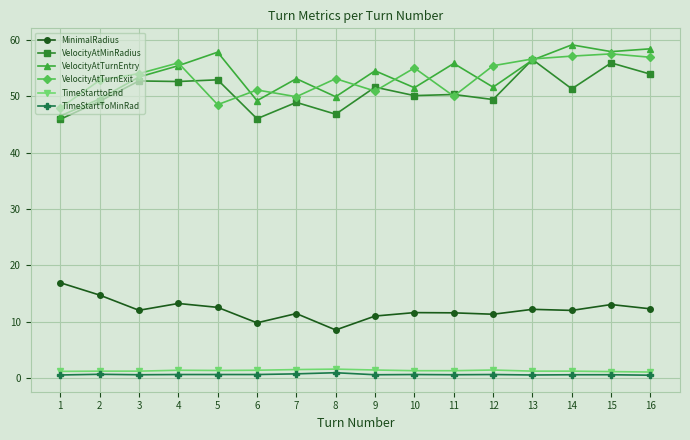

What is the sum of the VelocityAtTurnExit values at 3 and 7?

103.9